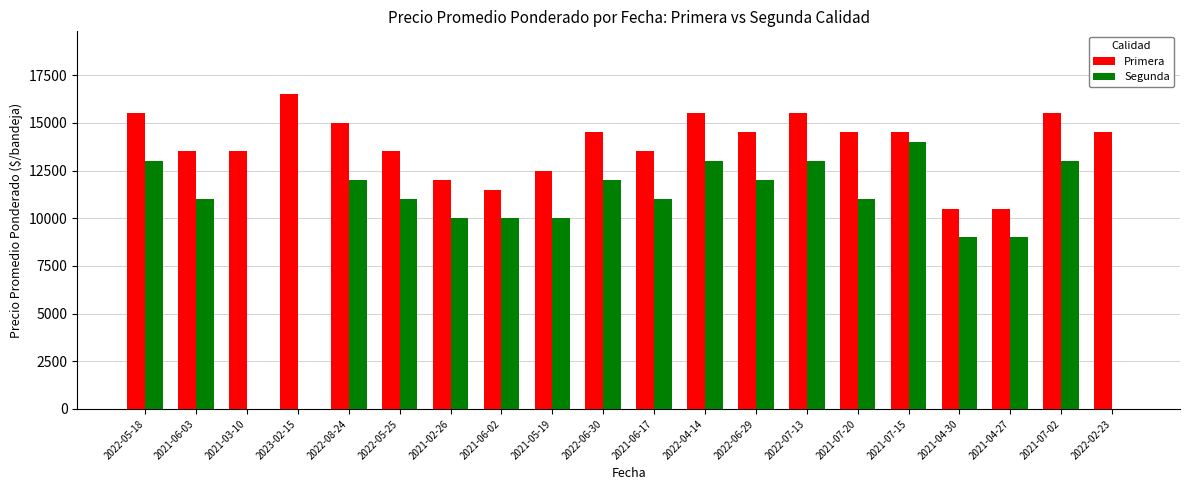

Which series has the largest total across all categories?

Primera